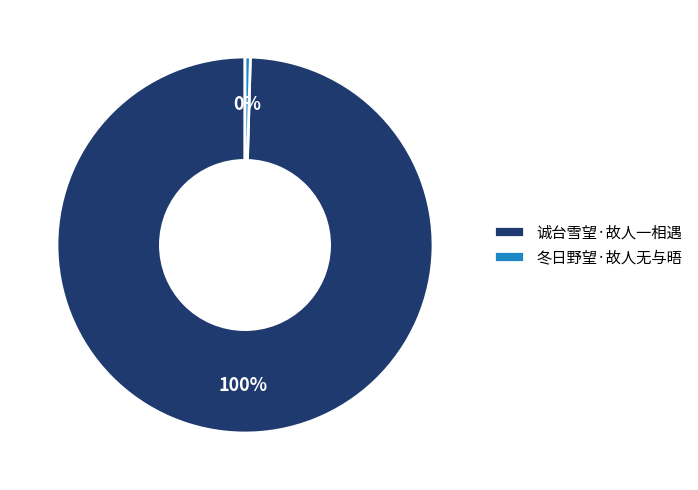

What is the ratio of the value at 诚台雪望·故人一相遇 to the value at 冬日野望·故人无与晤?

218.2